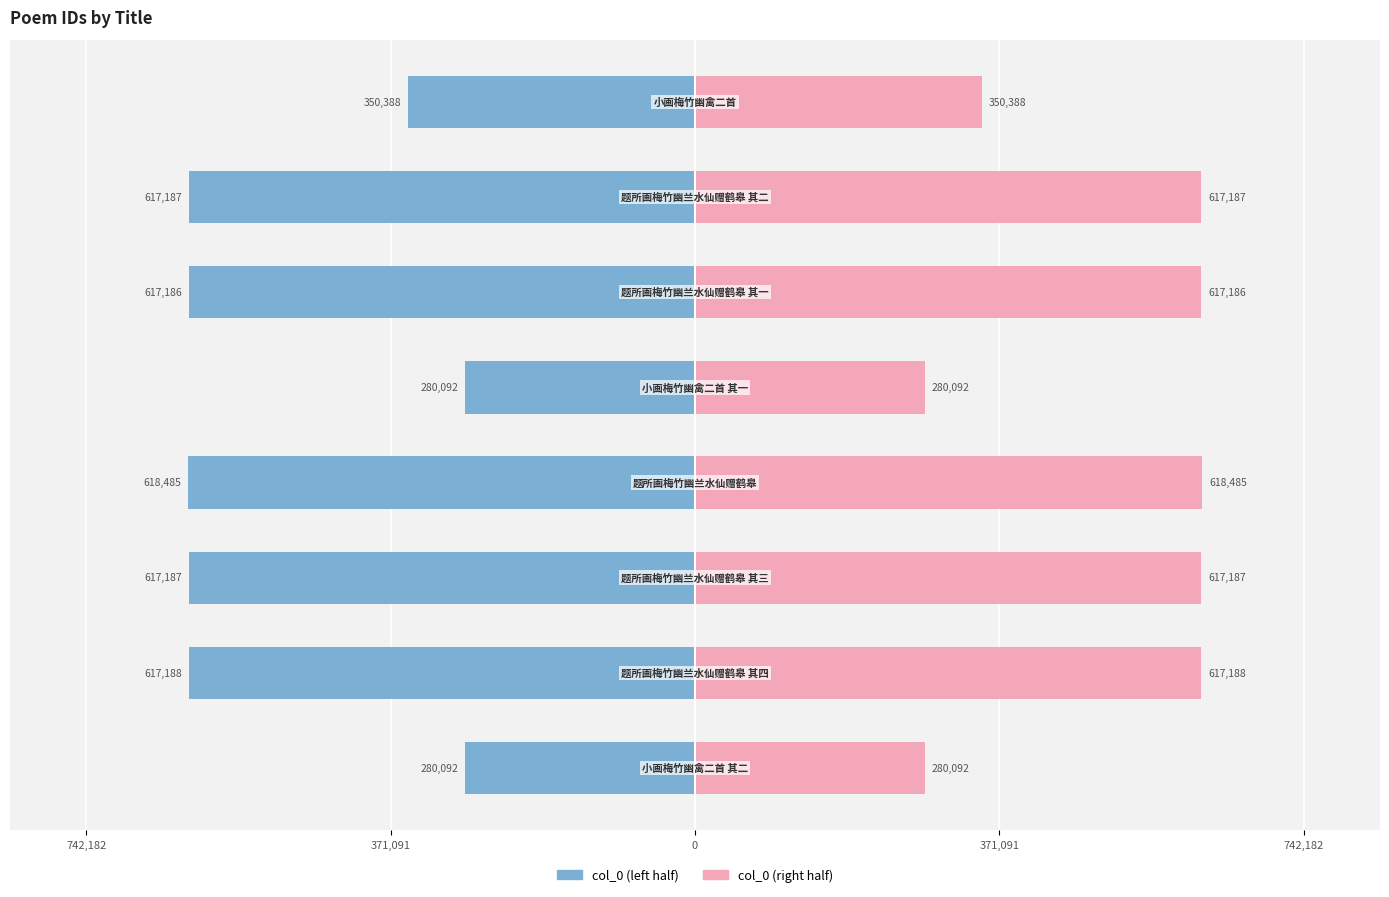

At 6, list the series in order from smallest to largest.

col_0 (left), col_0 (right)